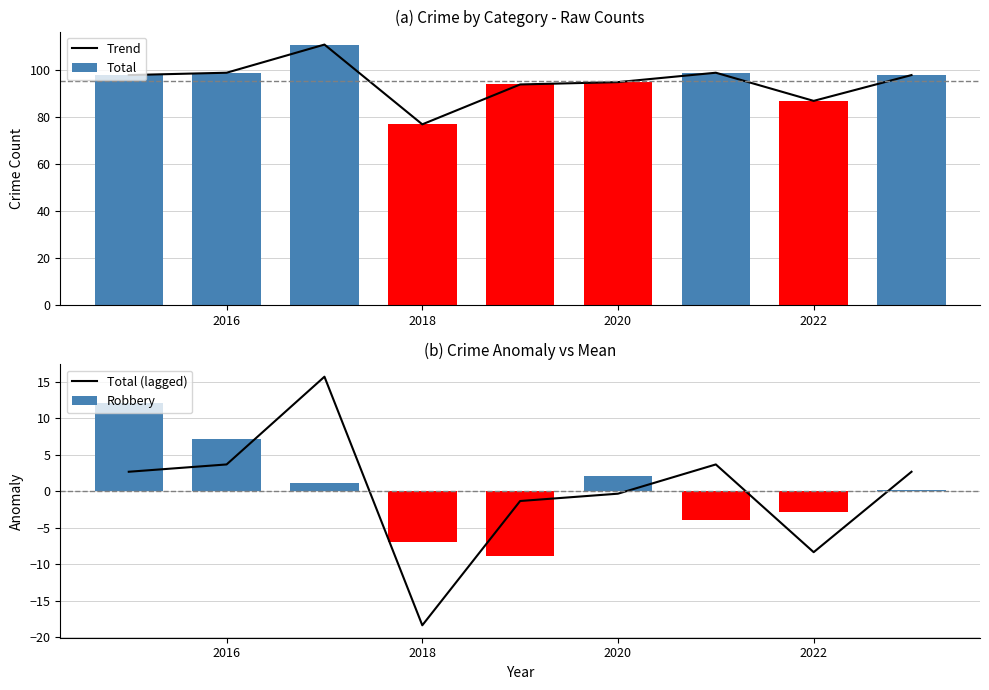

The Trend series shows 106 at 2018. True or false?

False